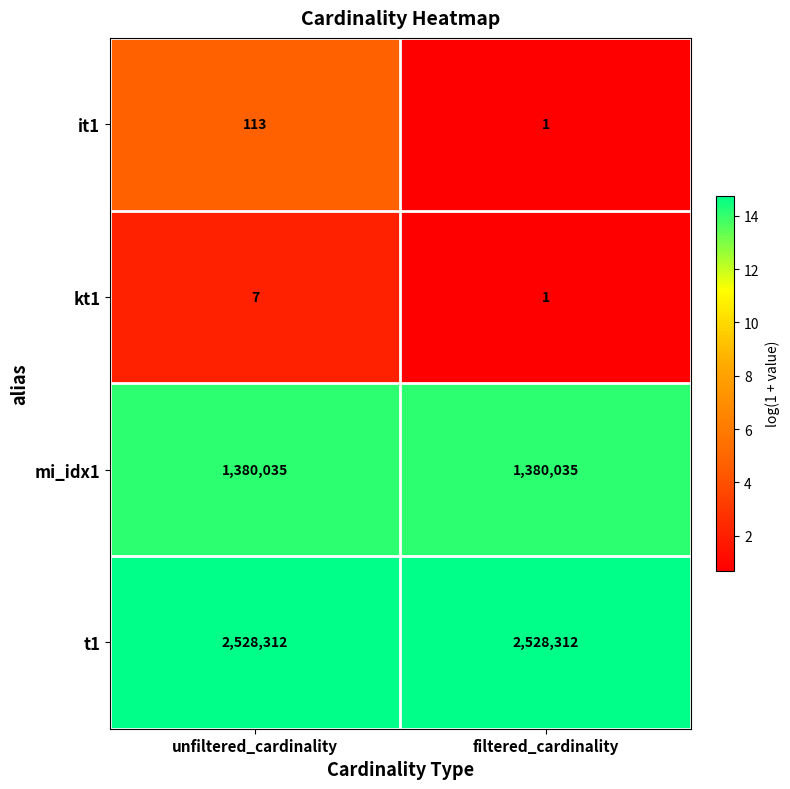

What is the average value of the kt1 series?

4